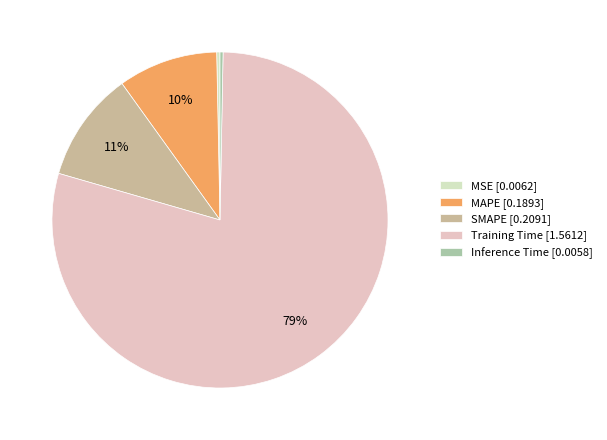

Is the sum of SMAPE and Inference Time greater than half?

No